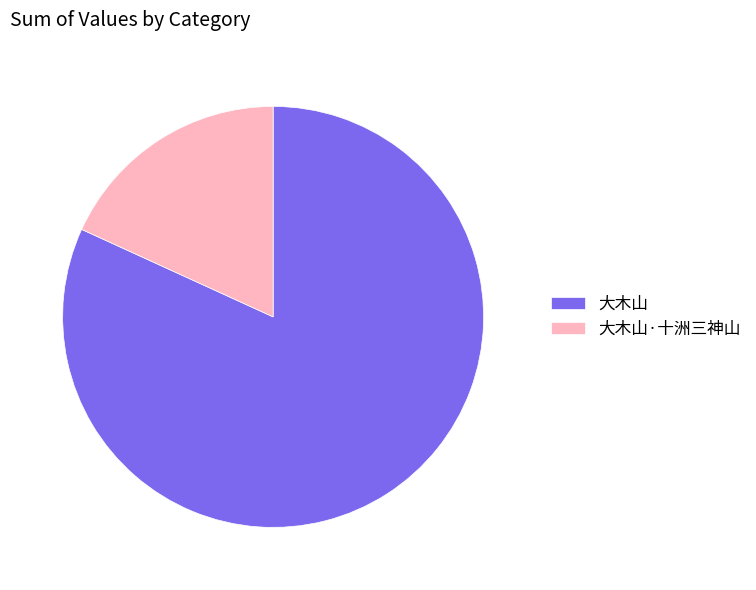

Which category accounts for the majority?

大木山